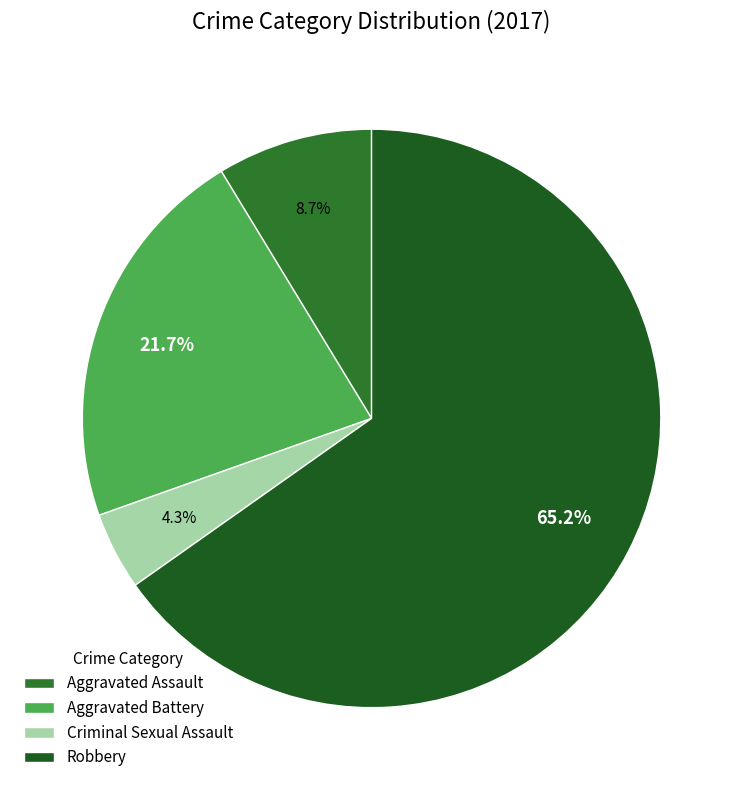

Is Robbery the majority of the pie?

Yes